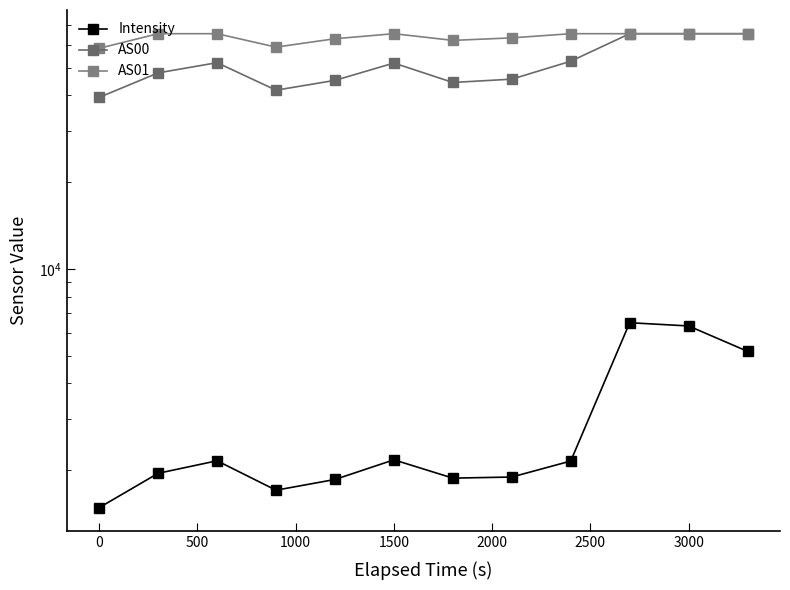

Rank the series by their average value, from lowest to highest.

Intensity, AS00, AS01